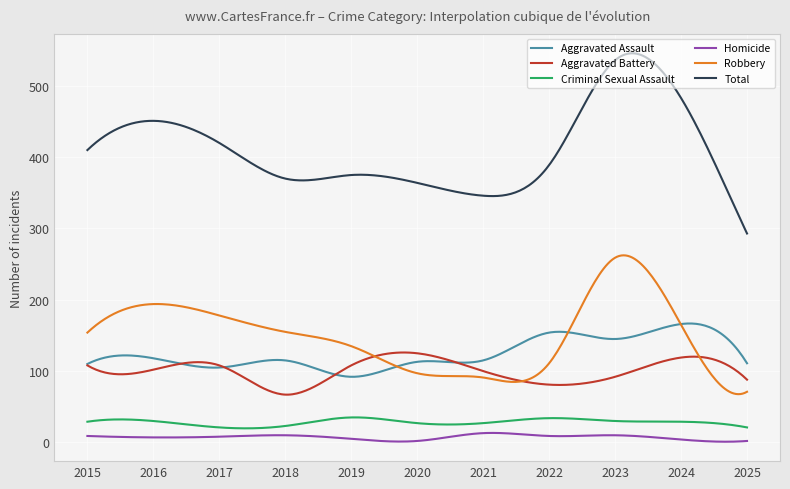

What are all the series names shown in the legend?

Aggravated Assault, Aggravated Battery, Criminal Sexual Assault, Homicide, Robbery, Total